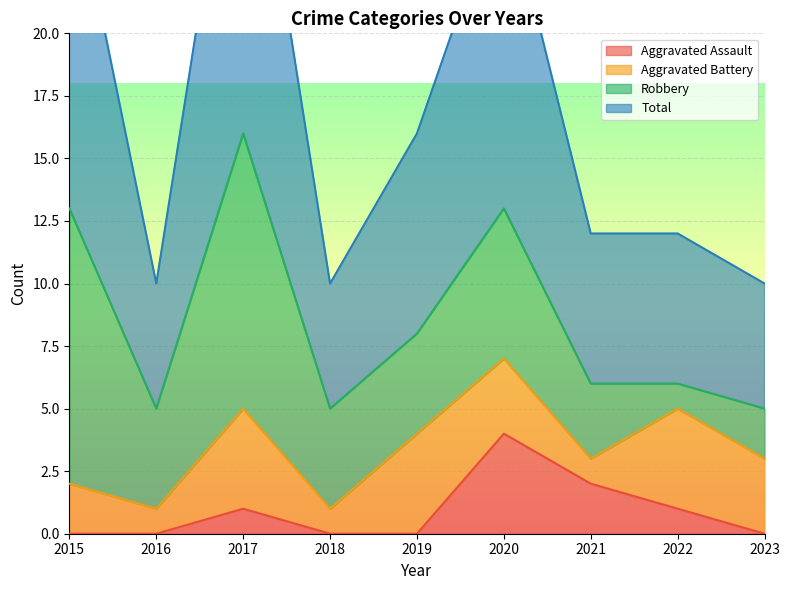

What is the difference between the maximum and minimum values in the Aggravated Assault series?

4